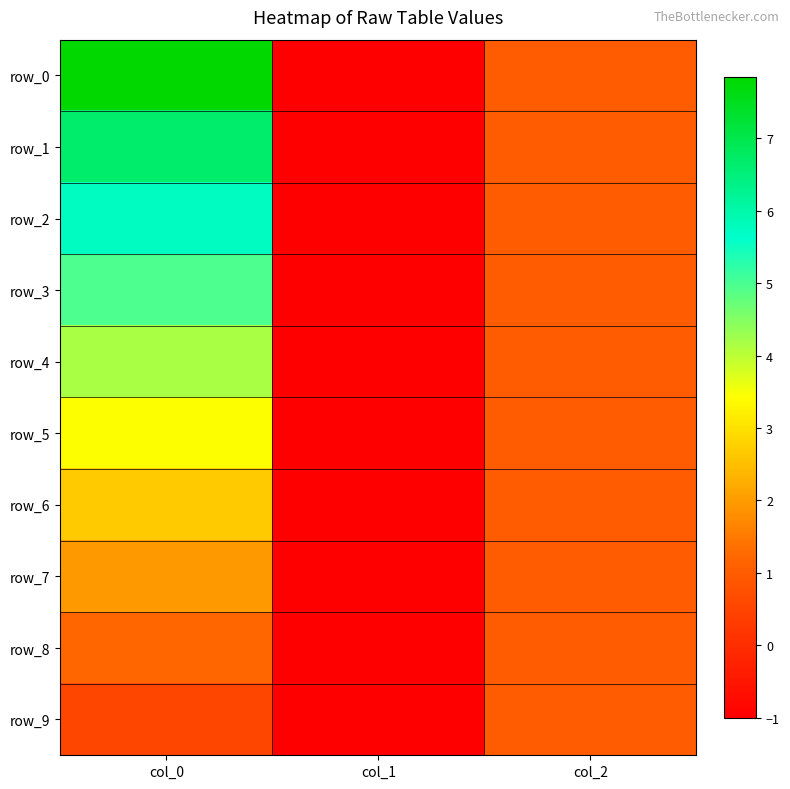

How many data points in row_8 are above 1?

1